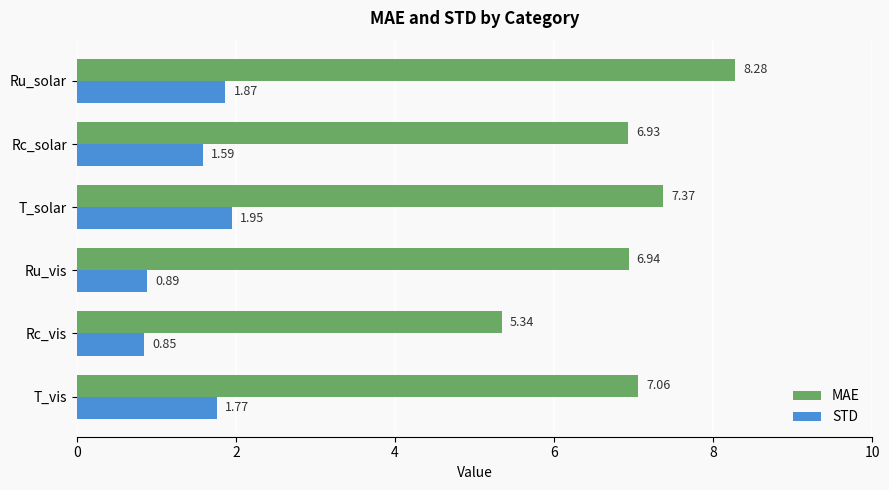

At Ru_solar, list the series in order from largest to smallest.

MAE, STD